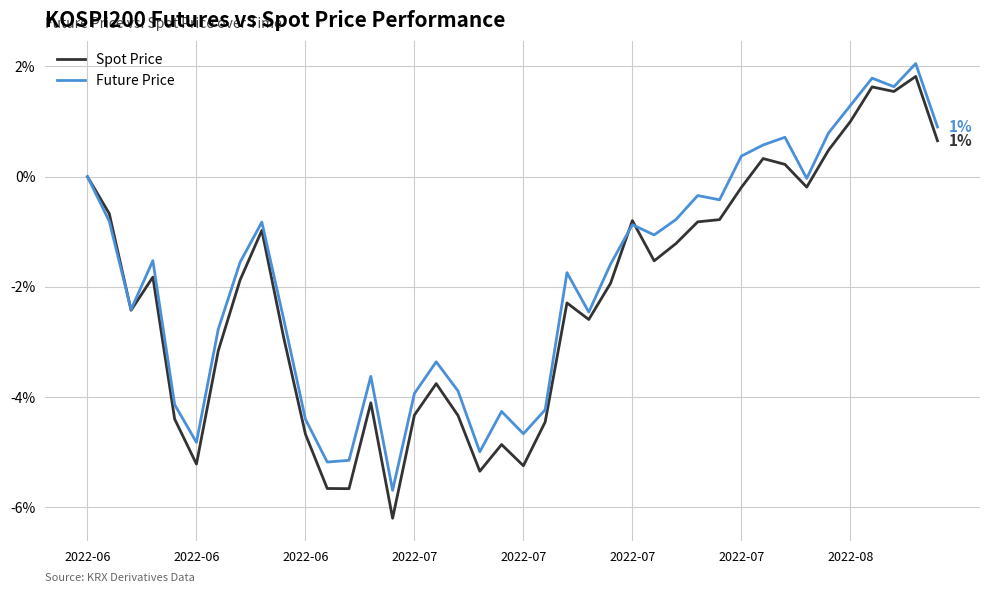

Which series has the widest spread of values?

Spot Price